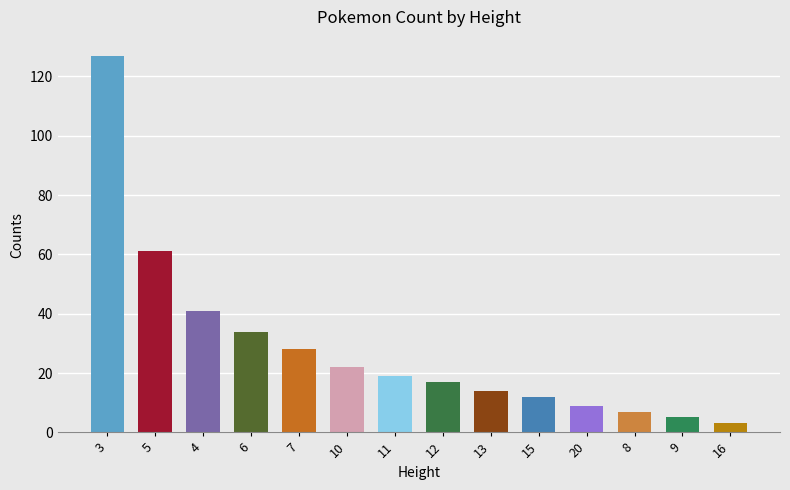

What is the difference between the values at 12 and 11?

3